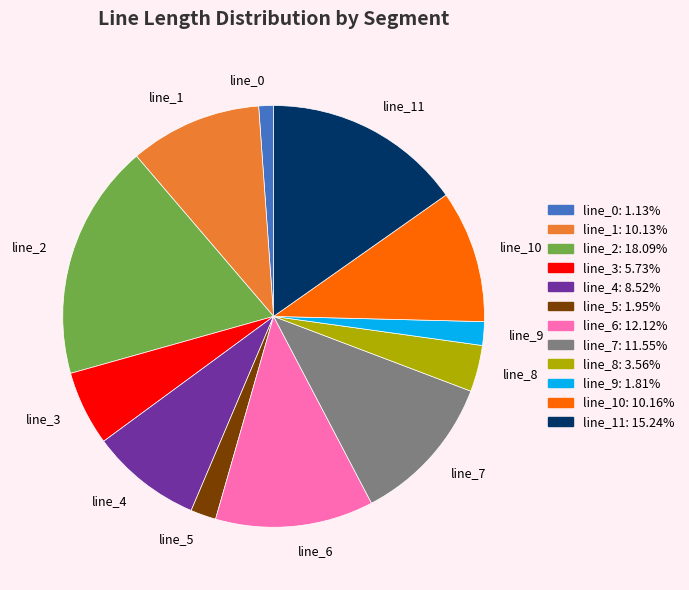

The line_4 slice represents 9% of the pie. True or false?

True